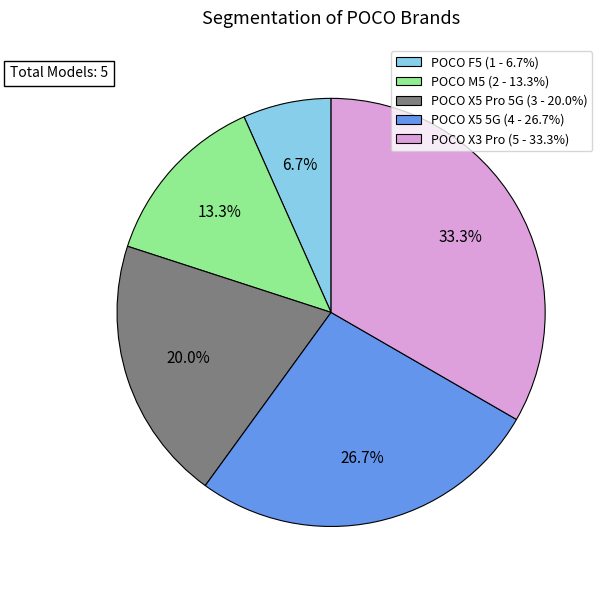

Is the sum of POCO X5 5G and POCO X5 Pro 5G greater than half?

No